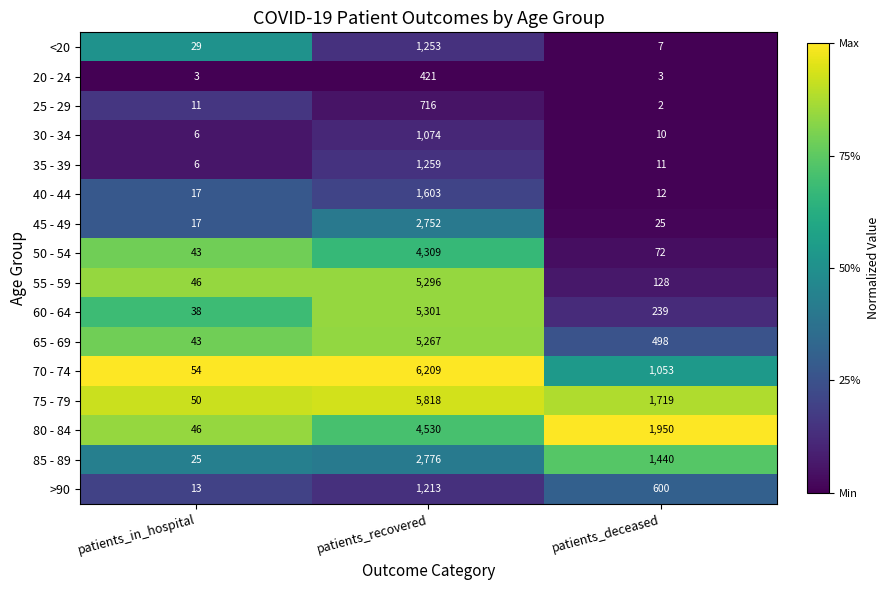

What is the maximum value for 75 - 79?

5818